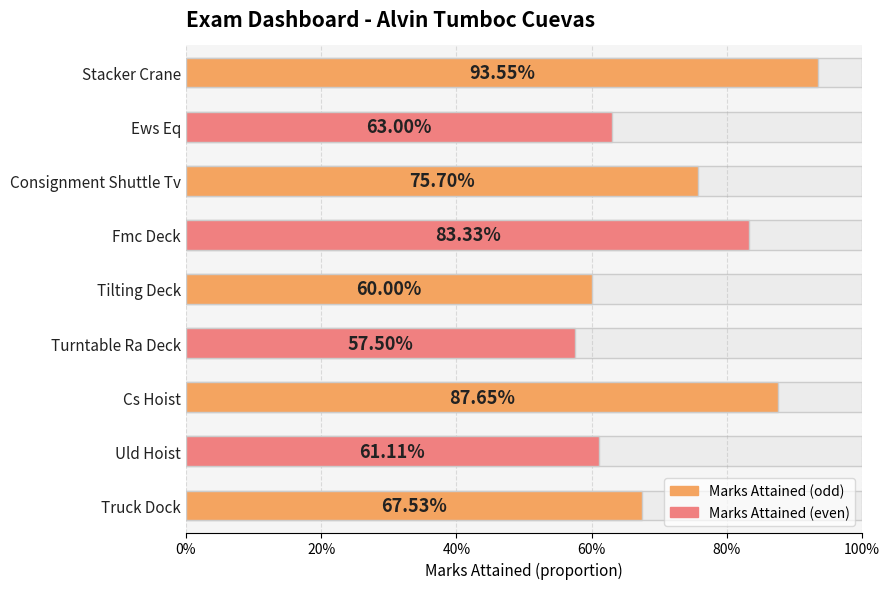

What is the difference between the values at Consignment Shuttle Tv and Ews Eq?

0.1